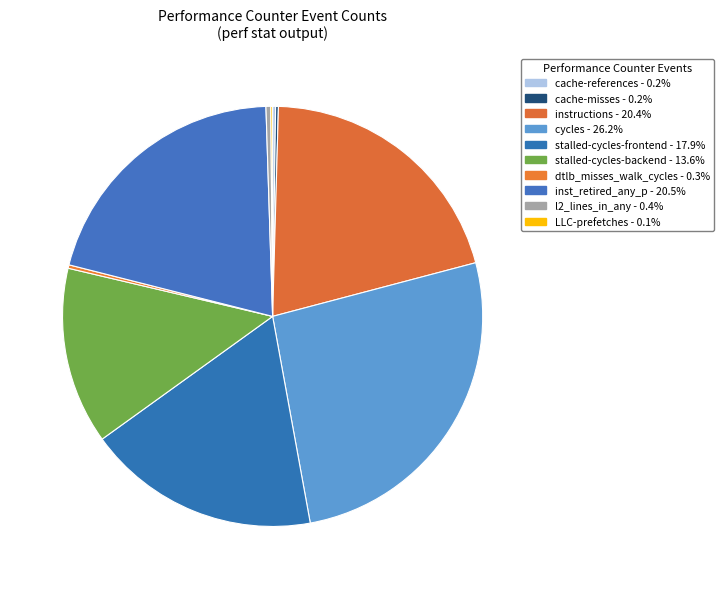

To the nearest percent, what is the combined percentage of cache-misses and l2_lines_in_any?

1%